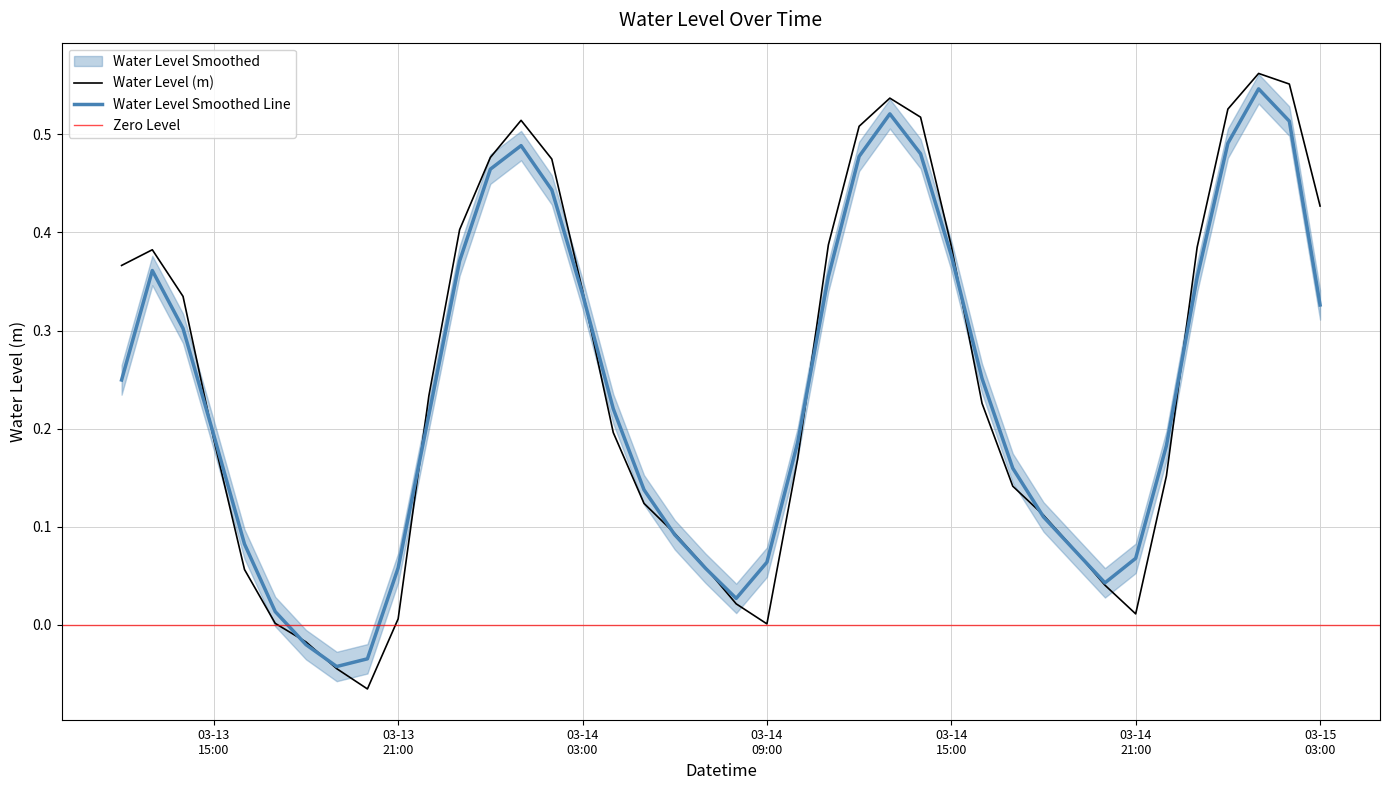

What is the label of the 17th point from the left?

2025-03-14 04:00:00